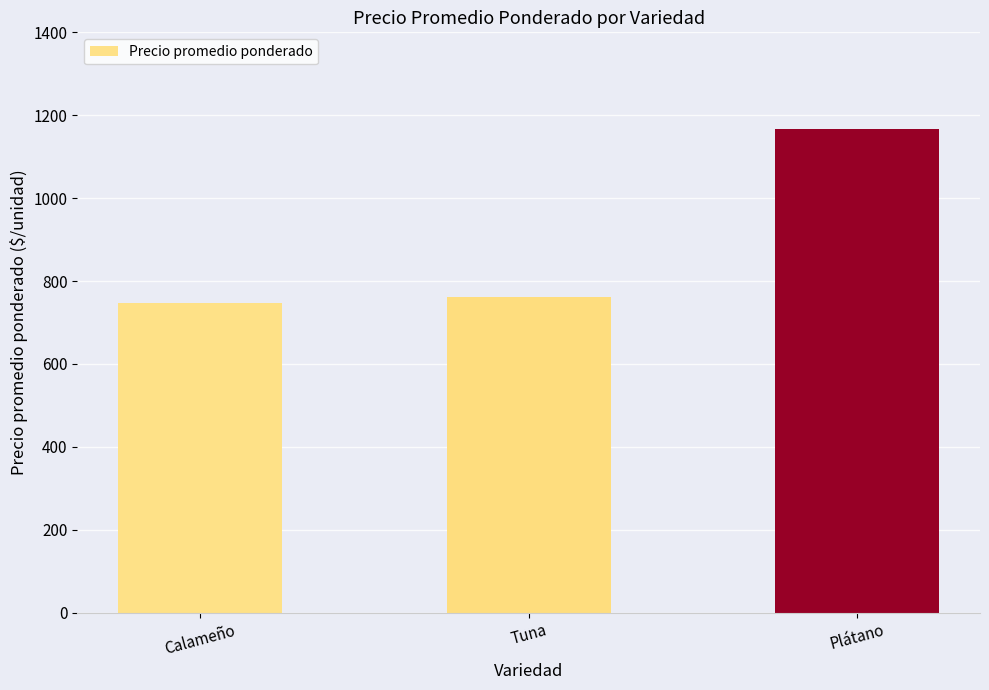

What is the minimum value shown in the chart?

746.2